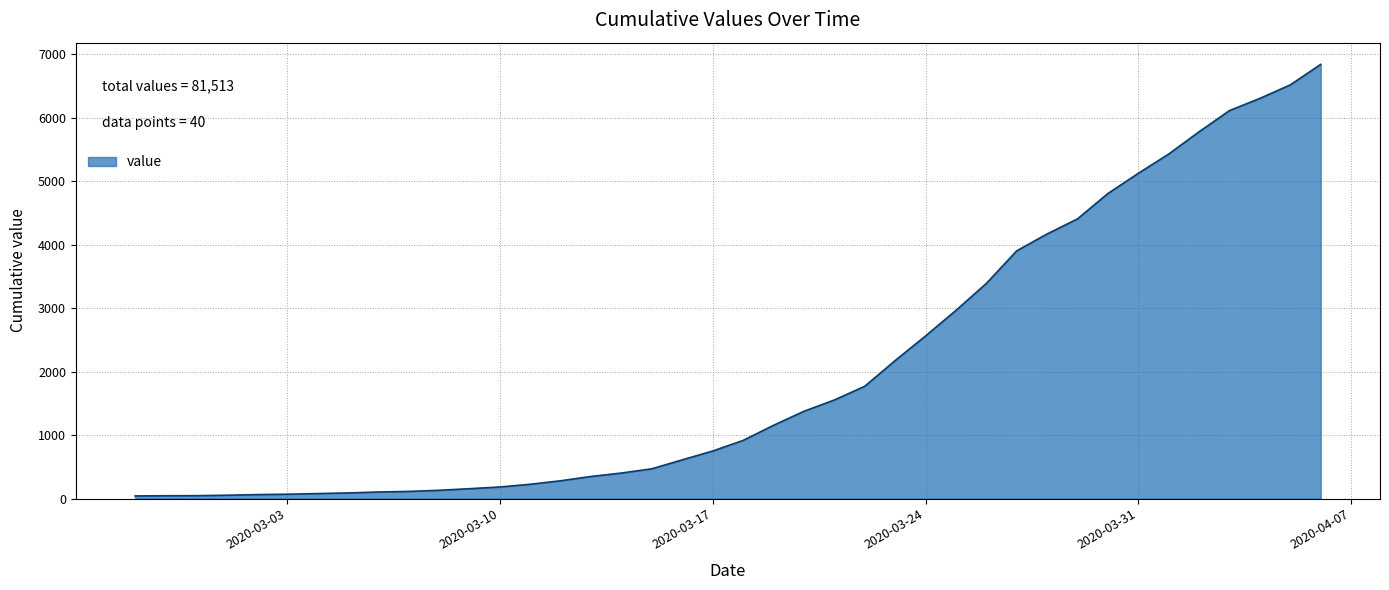

What is the greatest value displayed?

6843